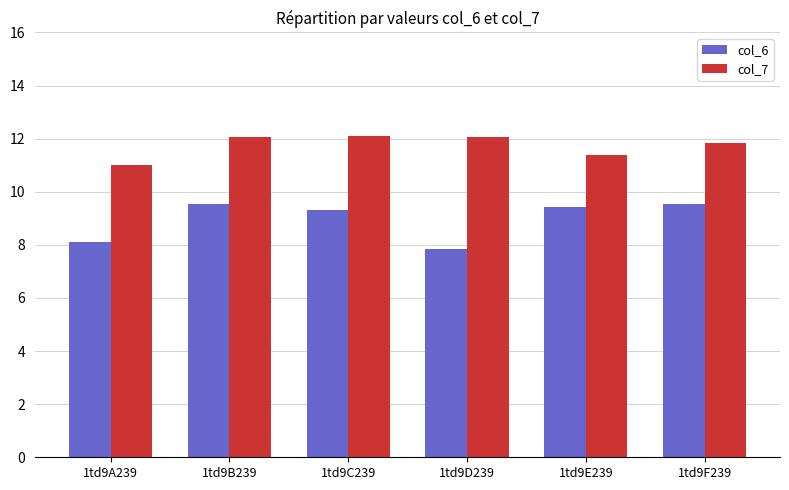

The value of col_6 at 1td9E239 is 9.4. True or false?

True